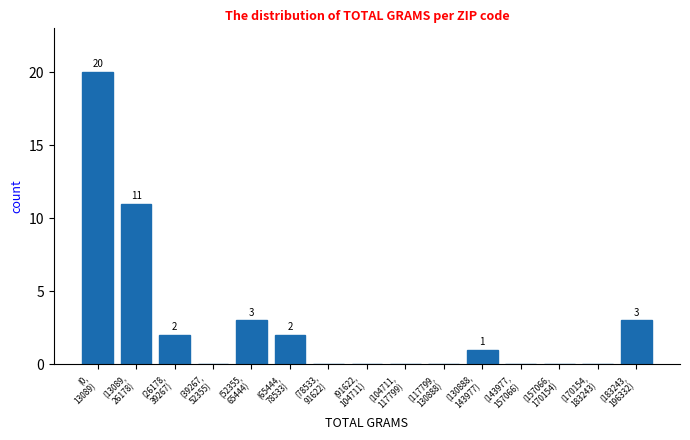

What is the greatest value displayed?

20